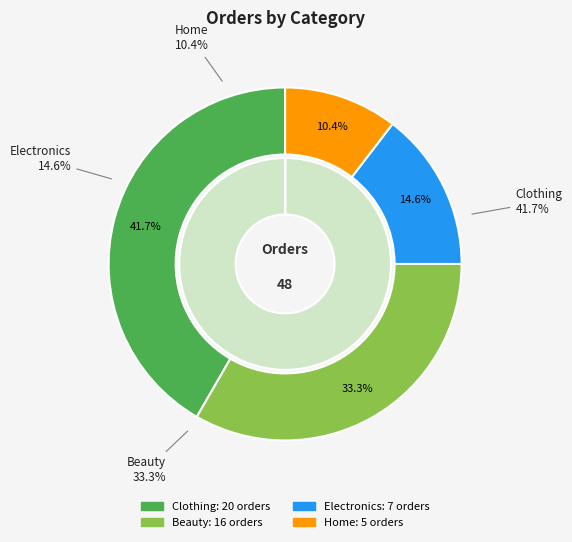

Is it true that Beauty is 44% of the pie?

False